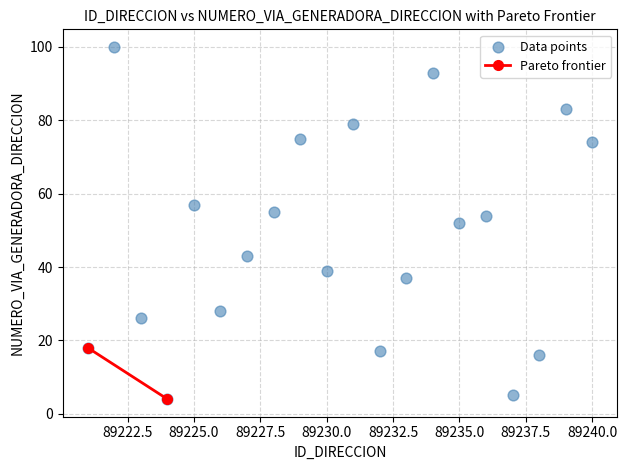

What is the range of X values (max minus min)?

19